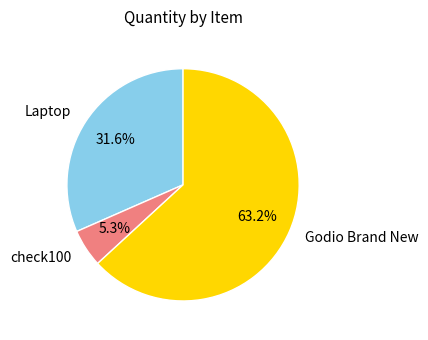

What is the ratio of the value at Laptop to the value at Godio Brand New?

0.5